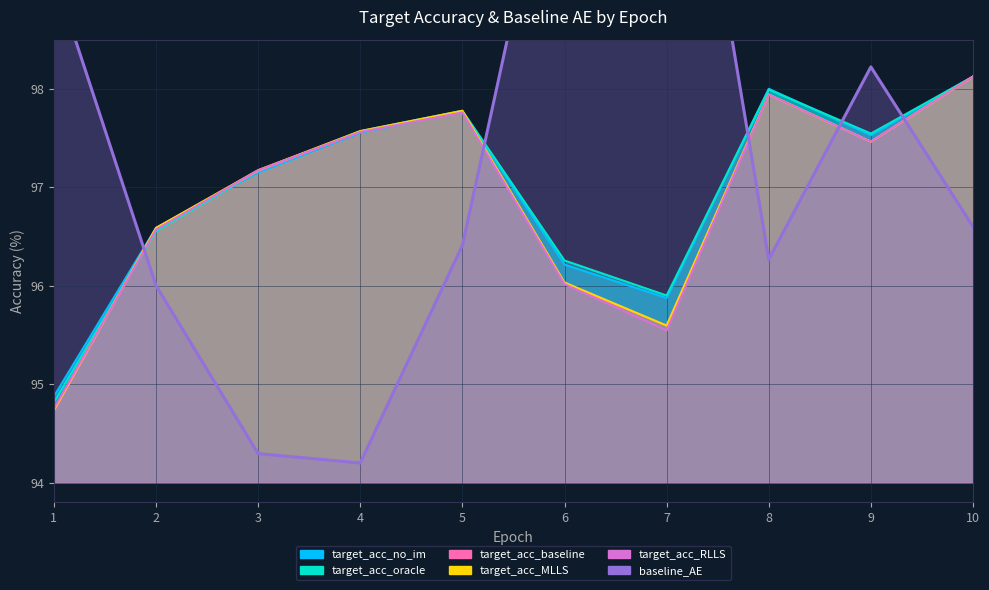

Reading left to right, list all the values displayed in this chart.

99.2	96.0	94.3	94.2	96.4	101.2	102.5	96.3	98.2	96.6